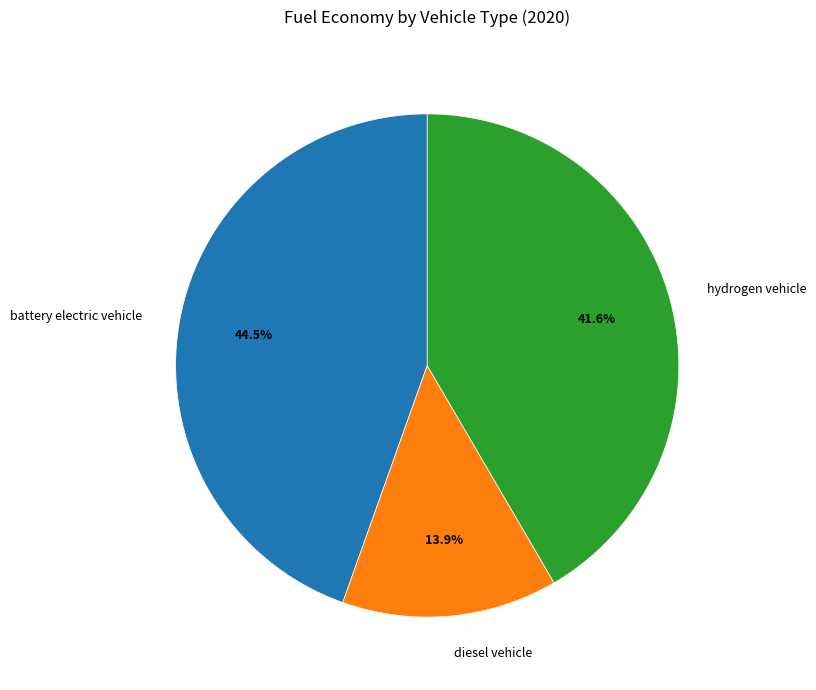

True or false: diesel vehicle accounts for 20% of the total.

False